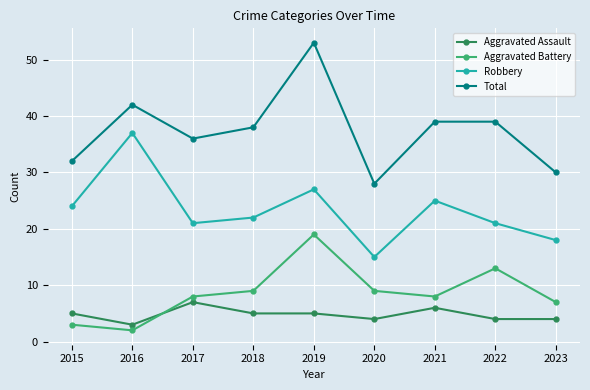

What is the minimum value for Aggravated Assault?

3